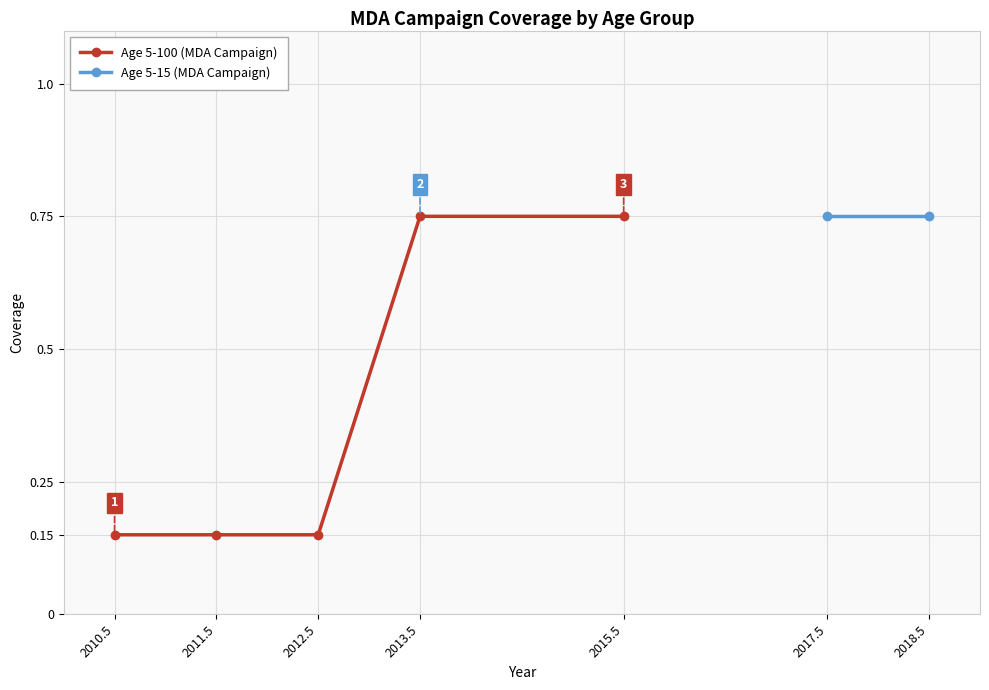

How many values are between 0 and 1?

5